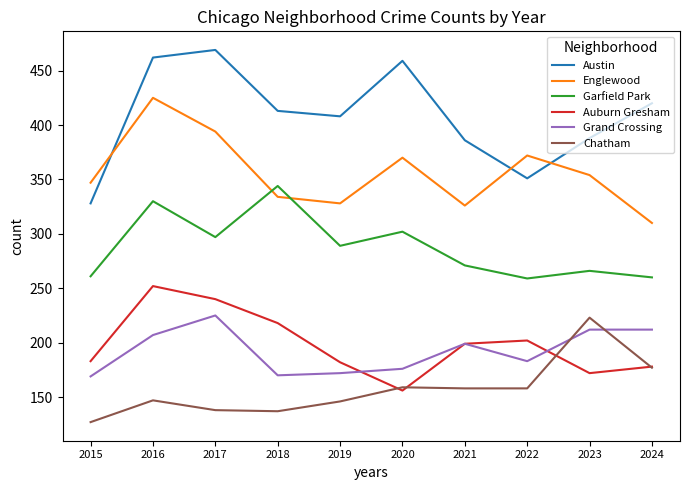

At which label does Auburn Gresham first exceed 199?

2016